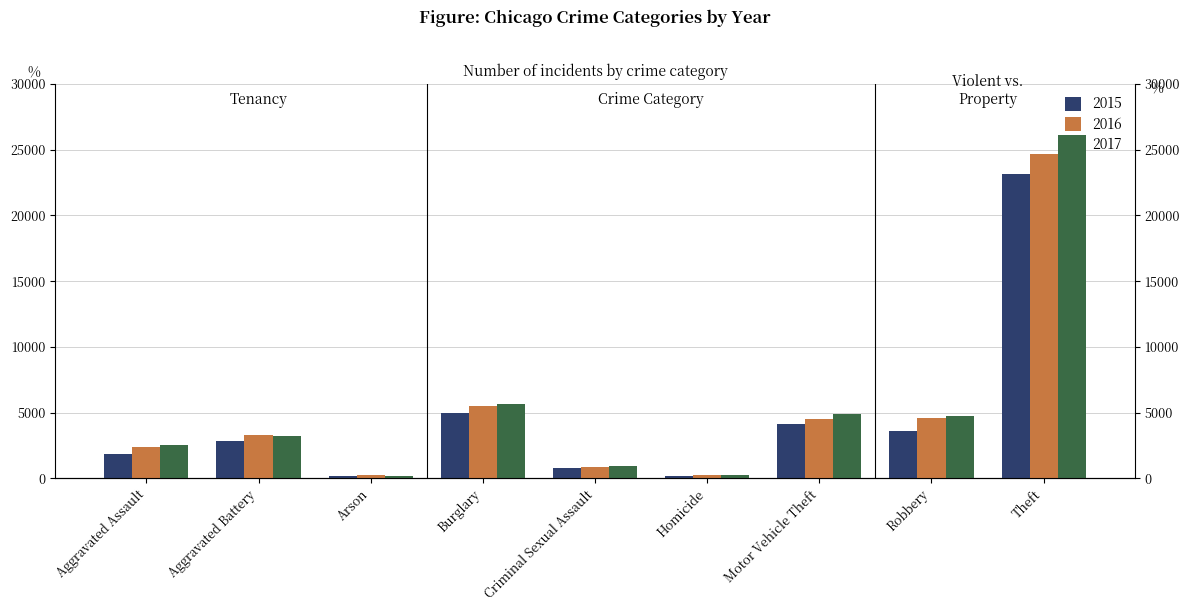

List the series in order of their peak value, lowest first.

2015, 2016, 2017